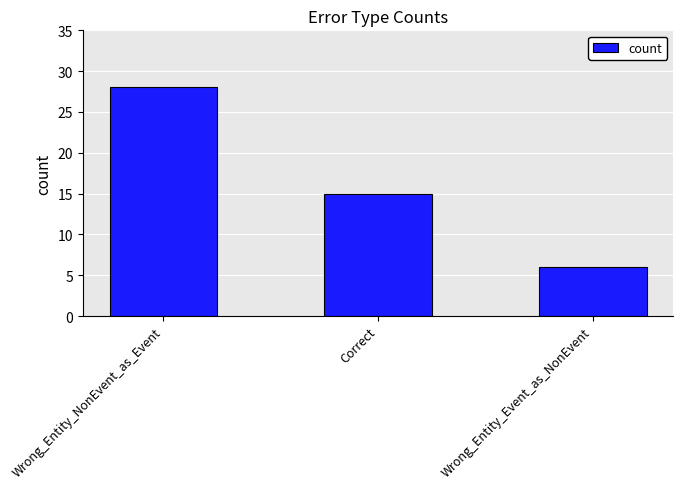

What is the difference between the second highest and minimum values?

9